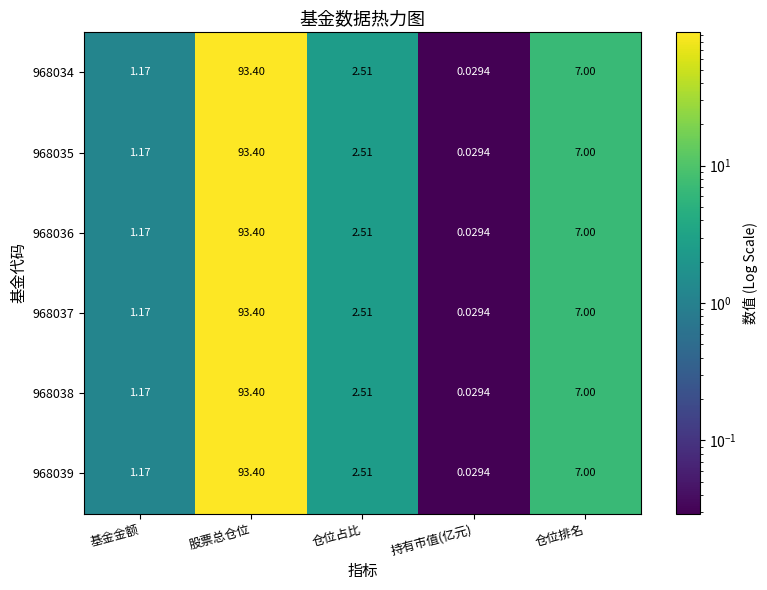

At which label is 968037 closest to 46?

仓位排名